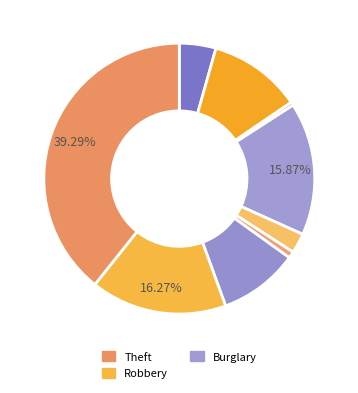

How many slices are in this pie chart?

9